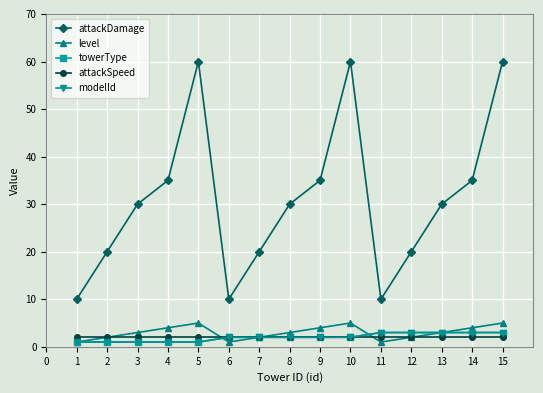

Where does the modelId series first go above 2?

11